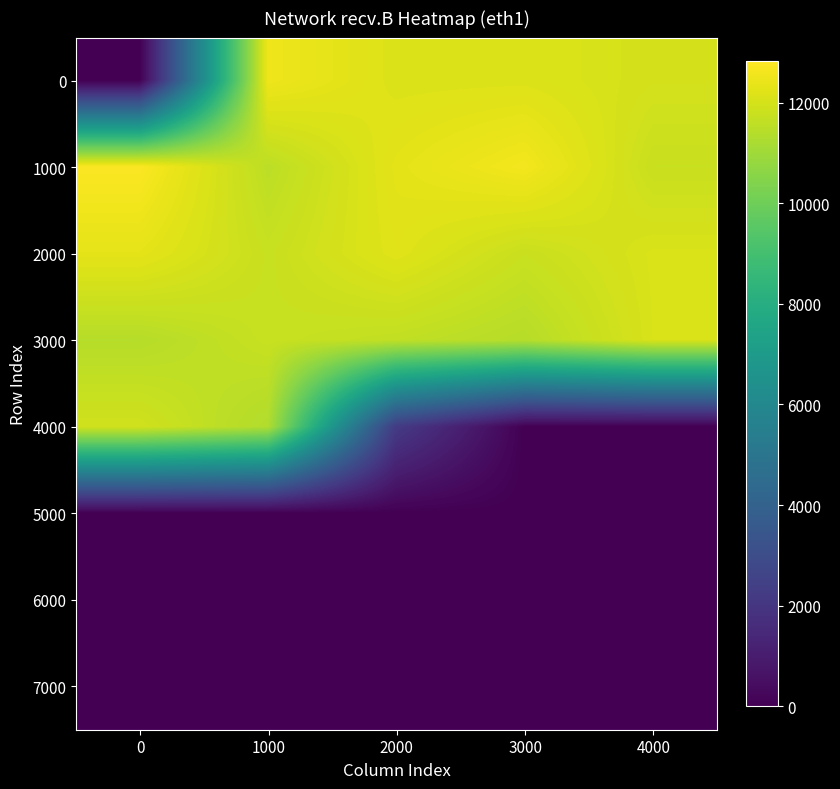

At how many categories does at least one series exceed 10078?

5